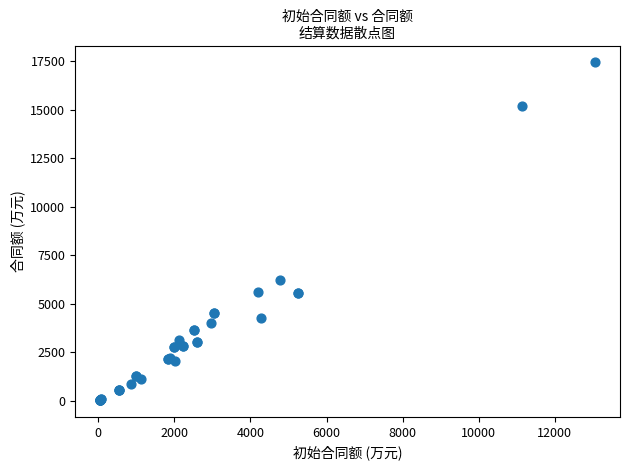

What Y value in the scatter plot is closest to 8745?

6253.7